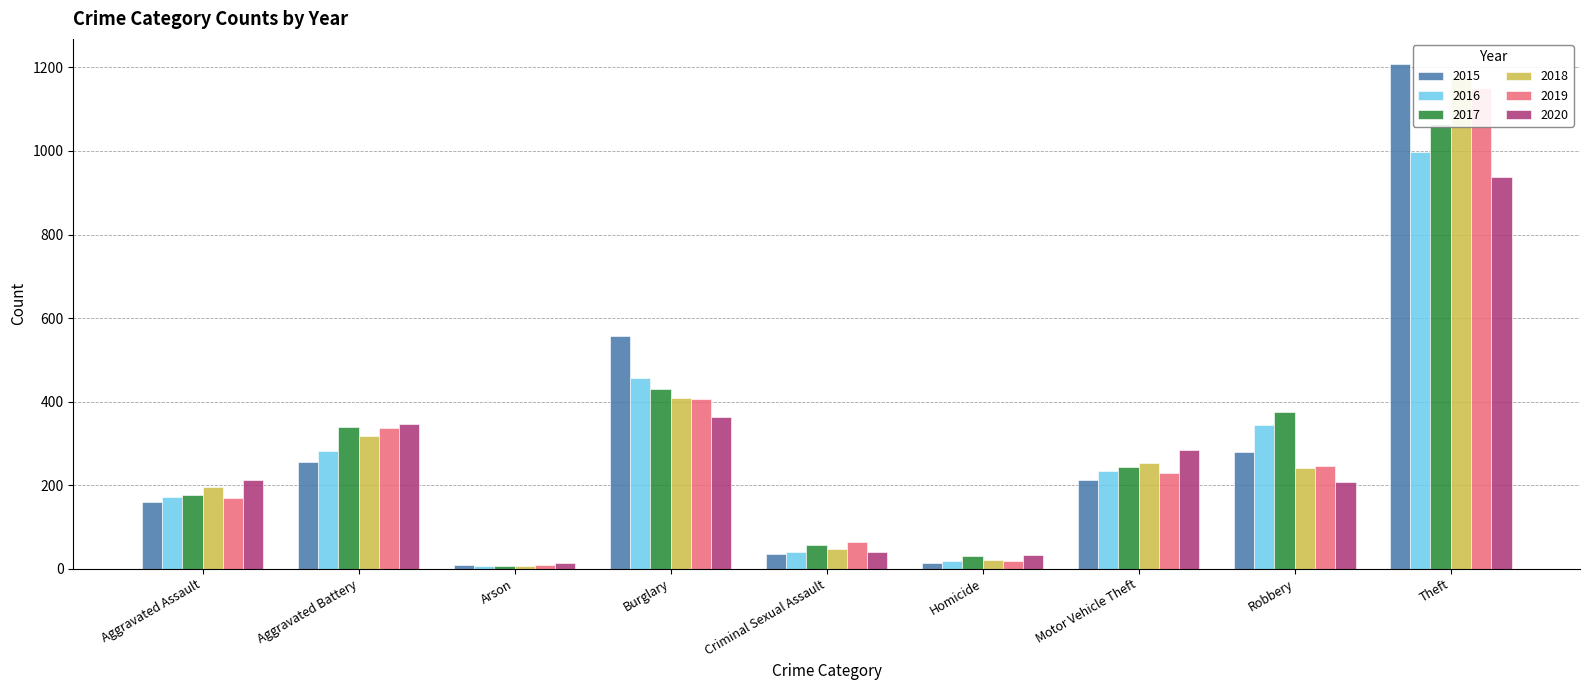

What is the difference between the second highest and minimum values in the 2019 series?

398